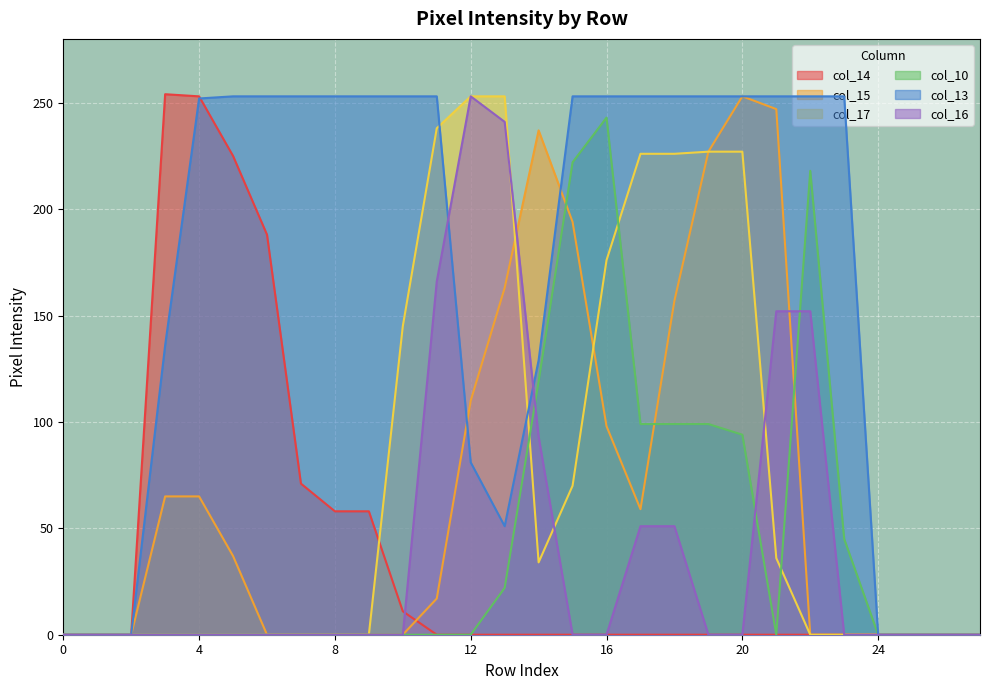

What is the maximum value shown in the chart?

254